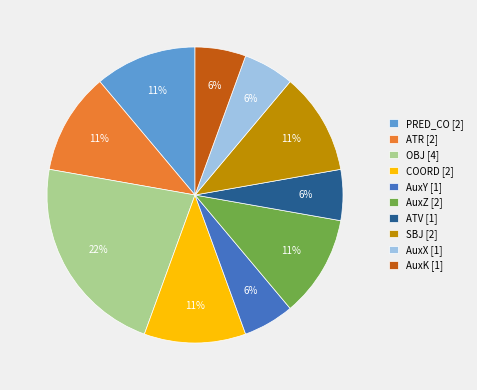

Does SBJ account for over 50% of the chart?

No